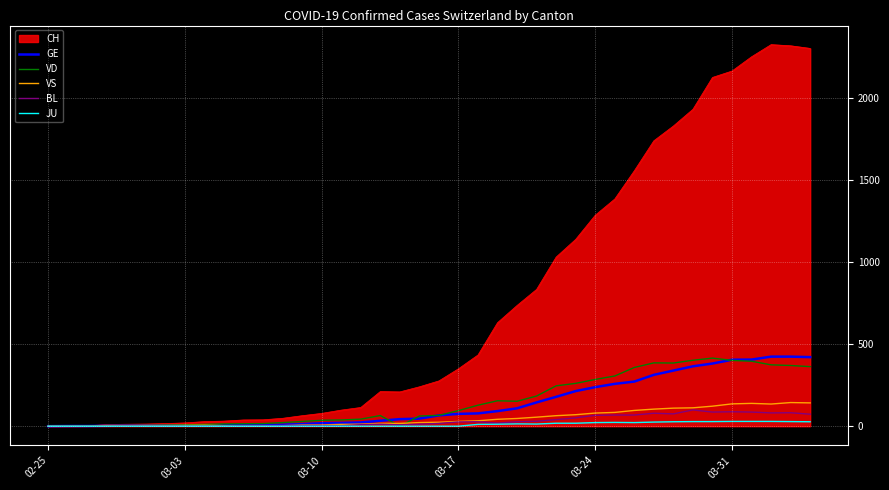

What are all the series names shown in the legend?

CH, GE, VD, VS, BL, JU